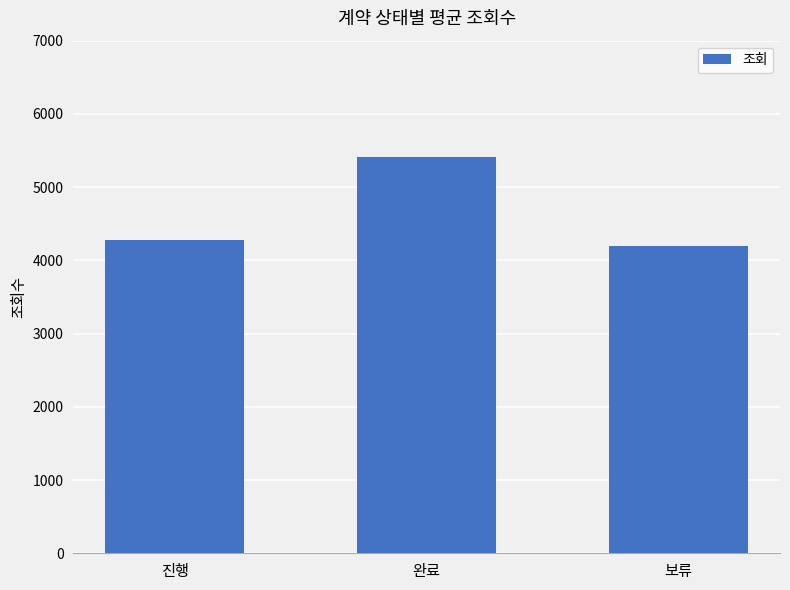

What is the difference between the maximum and minimum values?

1221.3